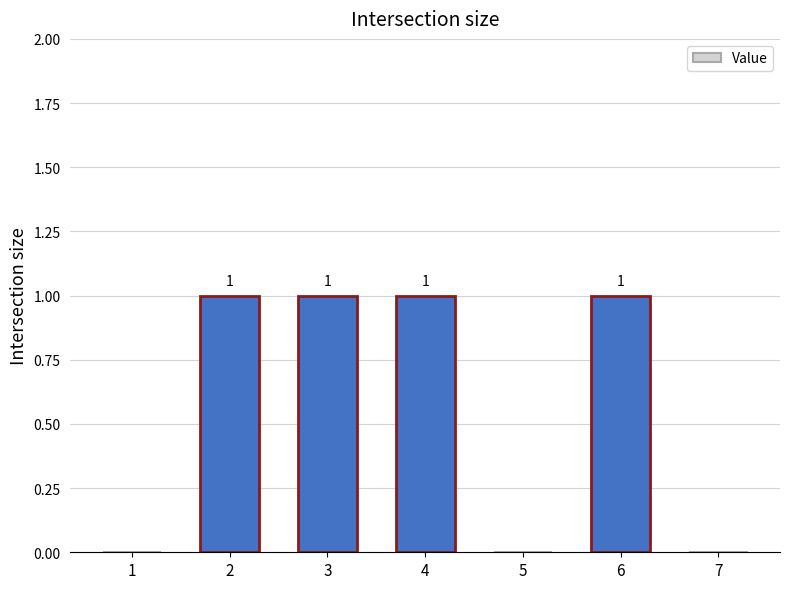

Reading left to right, list all the values displayed in this chart.

1=0	2=1	3=1	4=1	5=0	6=1	7=0